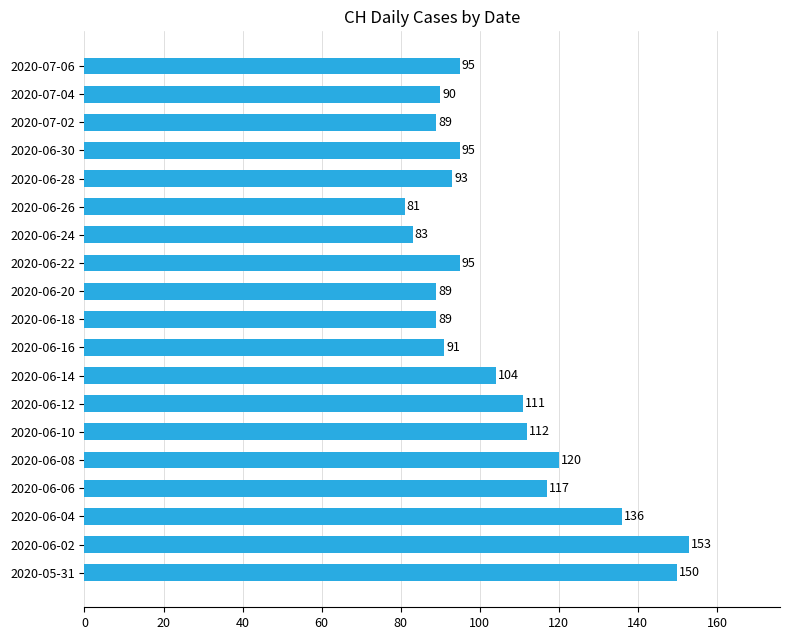

What is the difference between the second highest and minimum values?

69